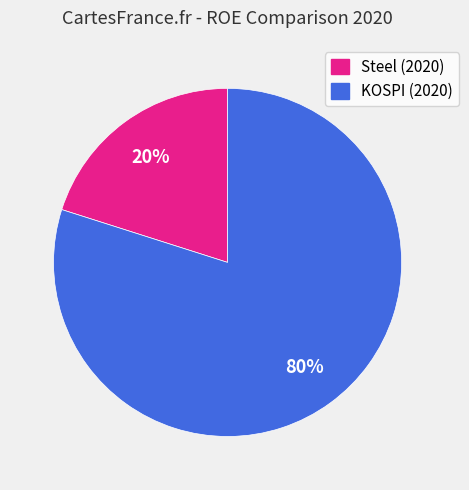

Is there any slice that represents more than half of the pie?

Yes